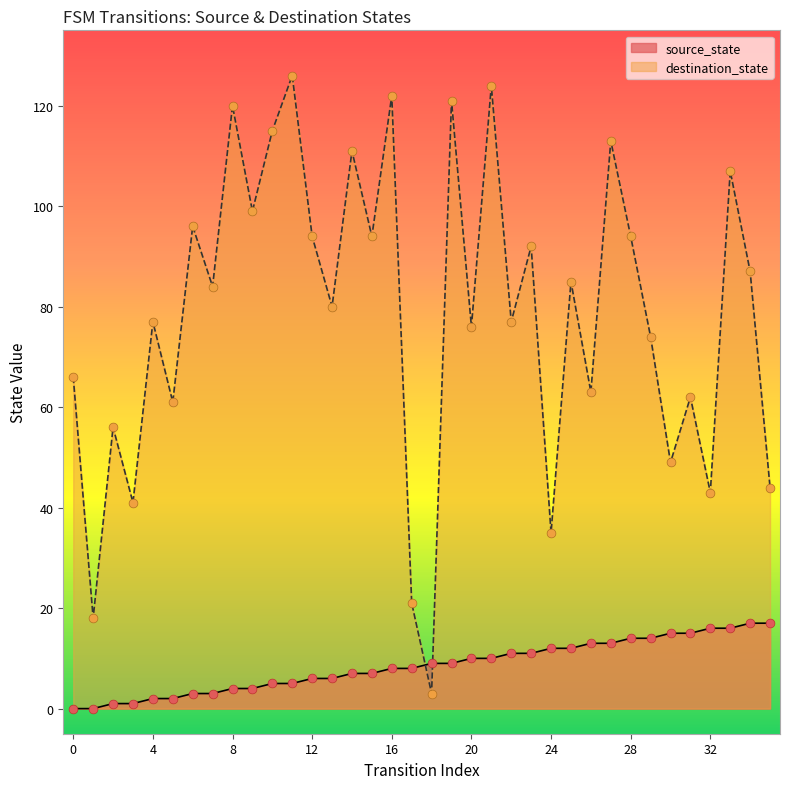

What are all the series names shown in the legend?

source_state, destination_state